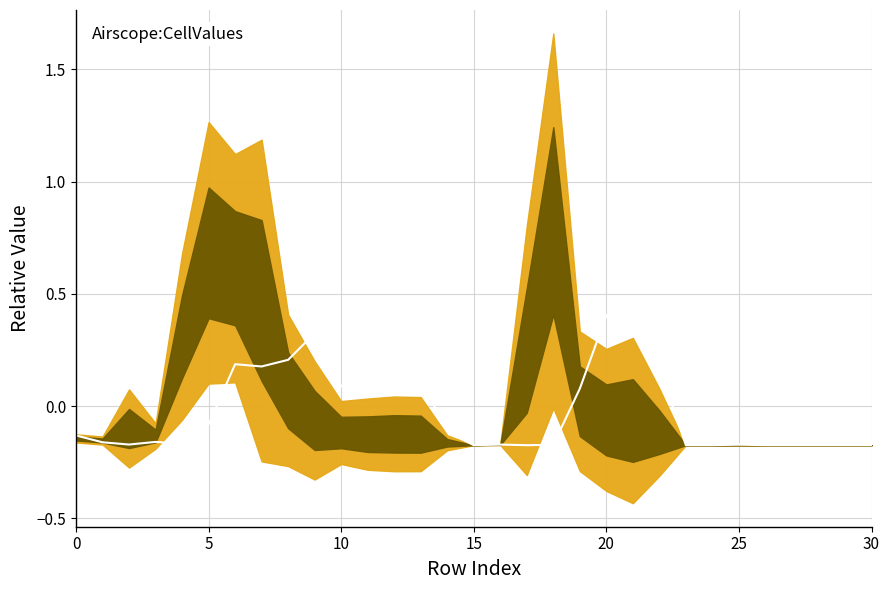

True or false: the data shows -0.2 at 17.

True